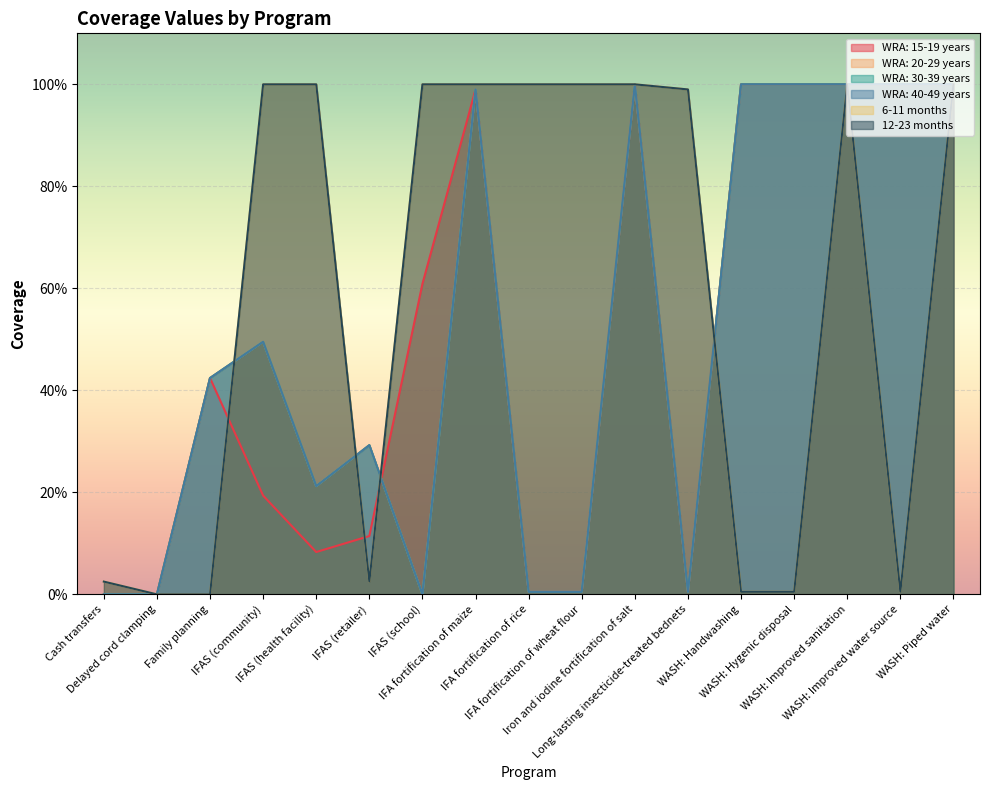

What is the label of the 15th point from the right?

Family planning